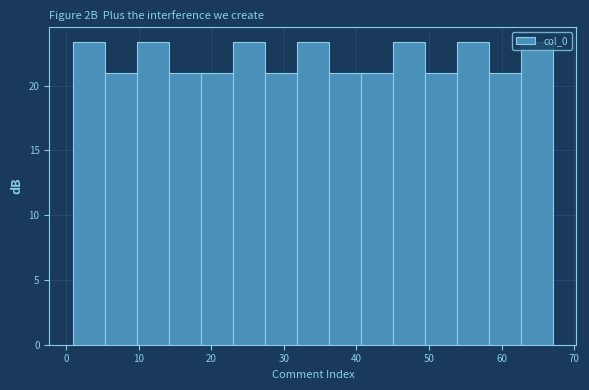

Reading left to right, transcribe this chart: for each bar, give the range it covers on the x-axis and its height. Neither the bar edges nor the heights are printed on the chart, so give them approximately, as read against the axes.

1.0 to 5.4: 23.5
5.4 to 9.8: 21.0
9.8 to 14.2: 23.5
14.2 to 18.6: 21.0
18.6 to 23.0: 21.0
23.0 to 27.4: 23.5
27.4 to 31.8: 21.0
31.8 to 36.2: 23.5
36.2 to 40.6: 21.0
40.6 to 45.0: 21.0
45.0 to 49.4: 23.5
49.4 to 53.8: 21.0
53.8 to 58.2: 23.5
58.2 to 62.6: 21.0
62.6 to 67.0: 23.5